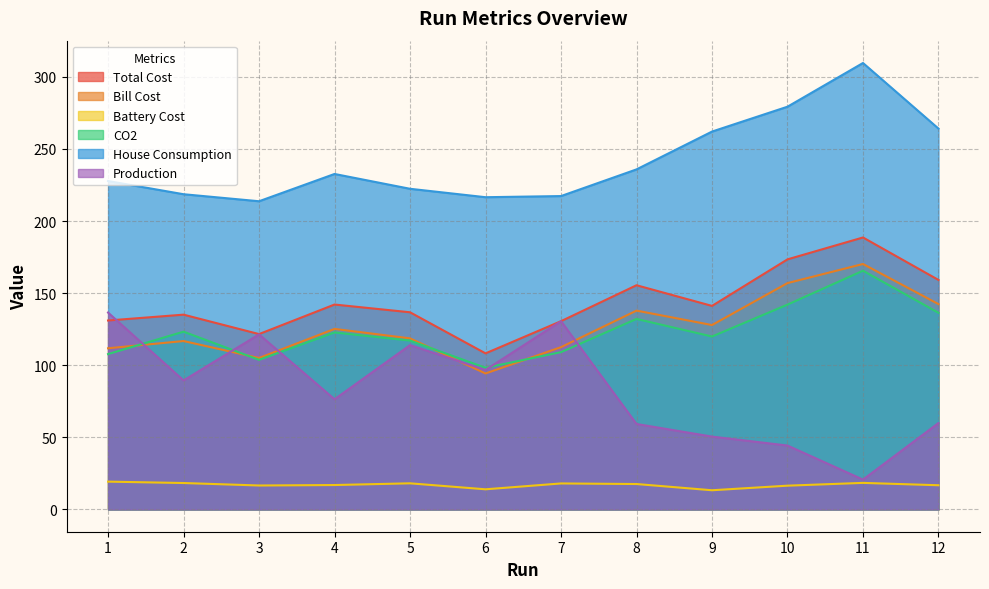

What is the sum of the CO2 values at 10 and 8?

274.1